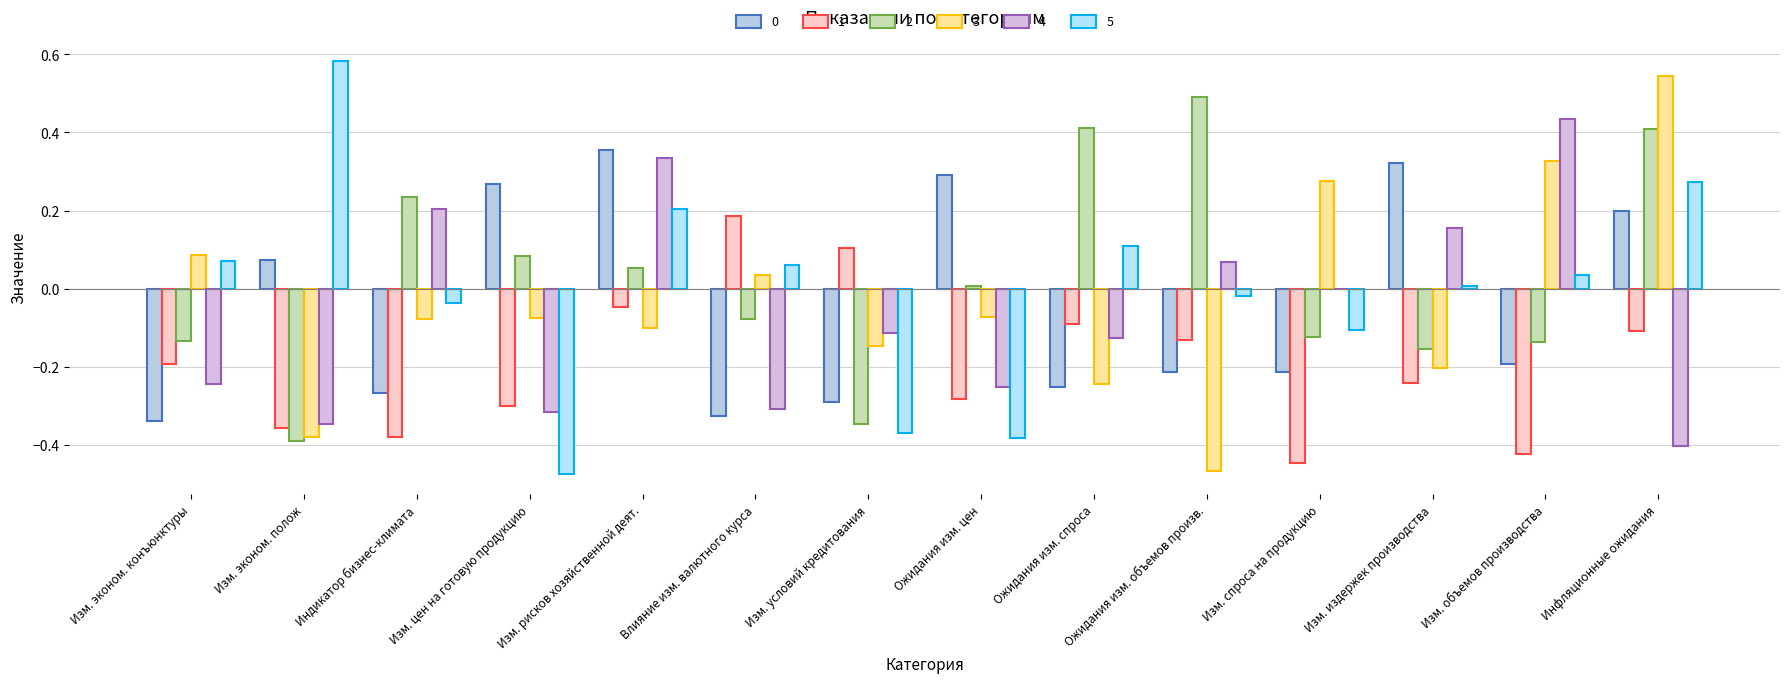

At which category does the chart reach its minimum across all series?

Изм. цен на готовую продукцию